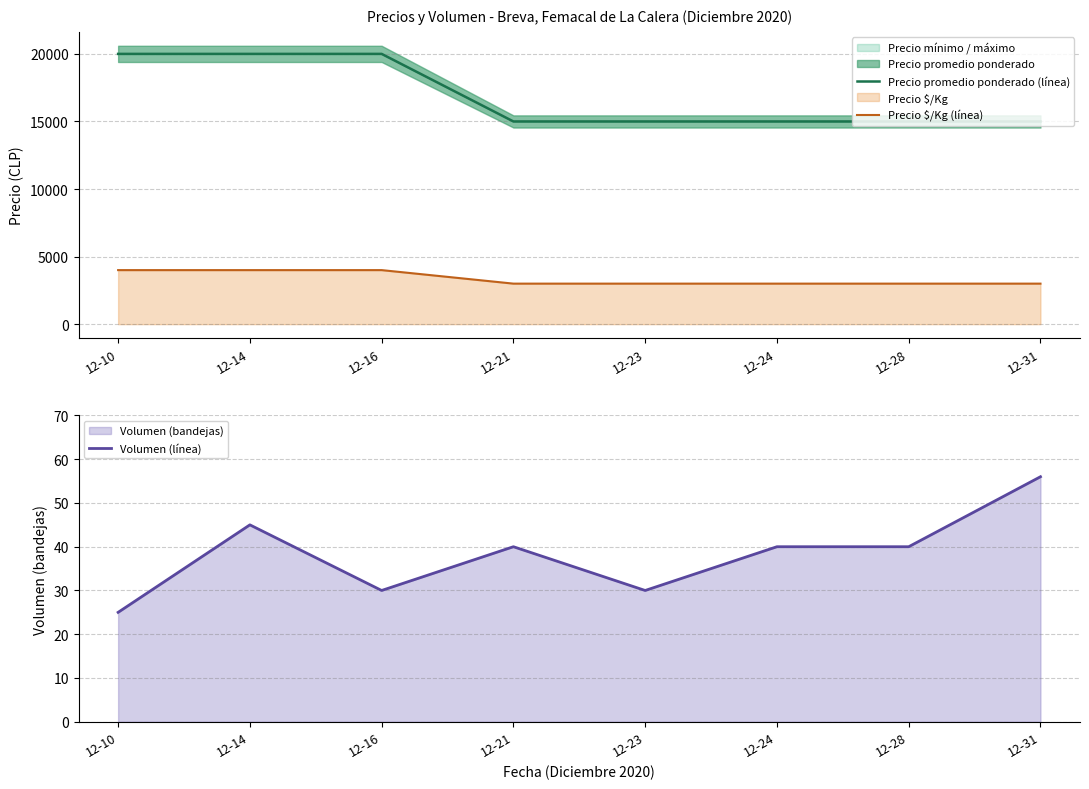

Reading right to left, transcribe all the data shown in this chart.

Precio promedio ponderado (línea): 12-31=15000	12-28=15000	12-24=15000	12-23=15000	12-21=15000	12-16=20000	12-14=20000	12-10=20000
Precio $/Kg (línea): 12-31=3000	12-28=3000	12-24=3000	12-23=3000	12-21=3000	12-16=4000	12-14=4000	12-10=4000
Volumen (línea): 12-31=56	12-28=40	12-24=40	12-23=30	12-21=40	12-16=30	12-14=45	12-10=25